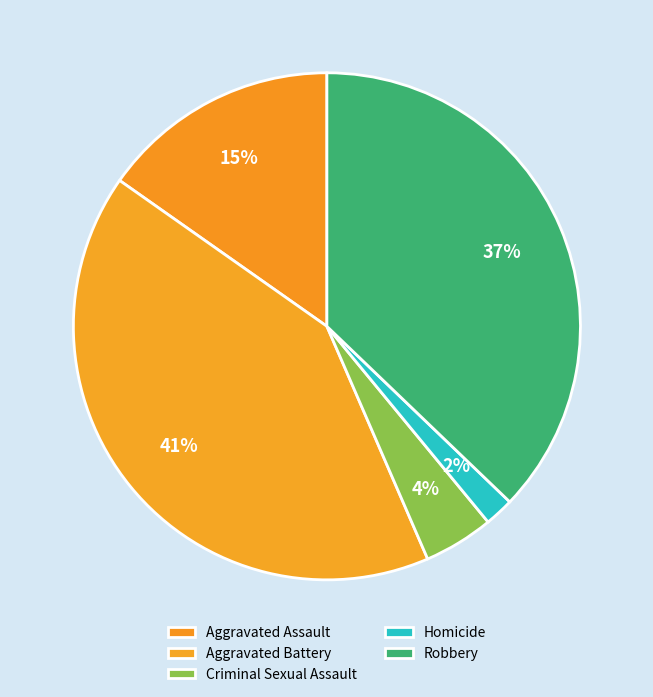

What is the smallest slice in the pie chart?

Homicide